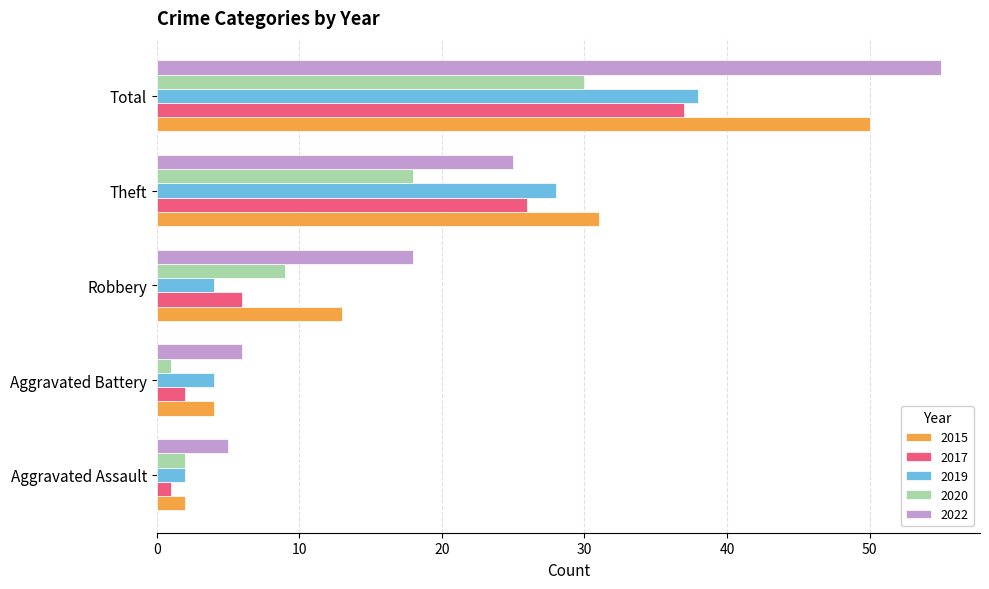

Where is 2022 nearest to the value 30?

Theft